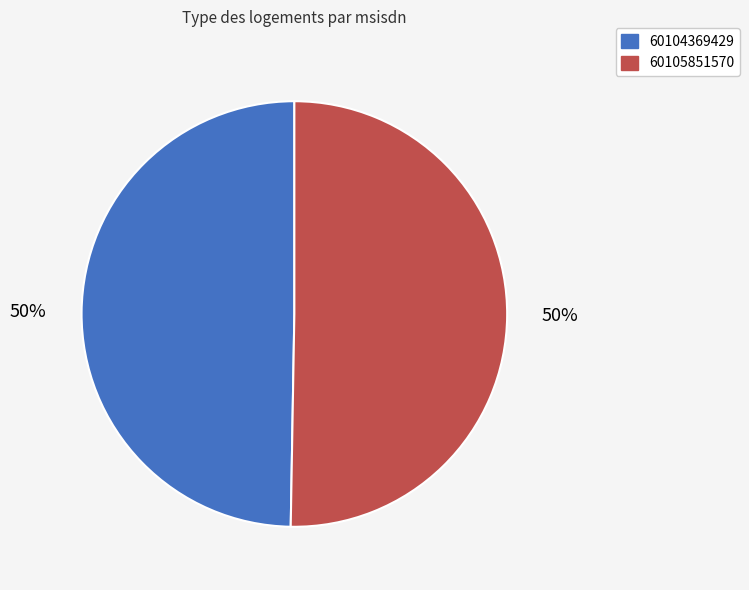

Which category accounts for the majority?

60105851570